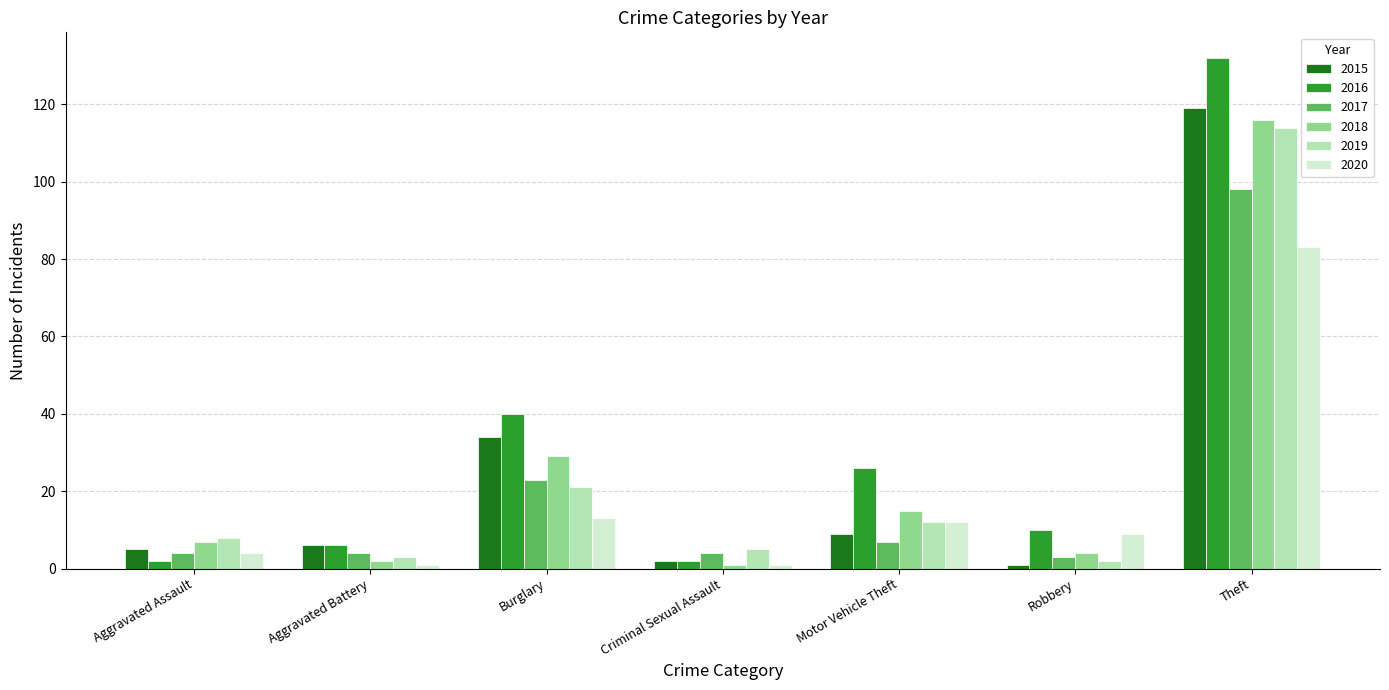

What is the label of the 6th bar from the left?

Robbery